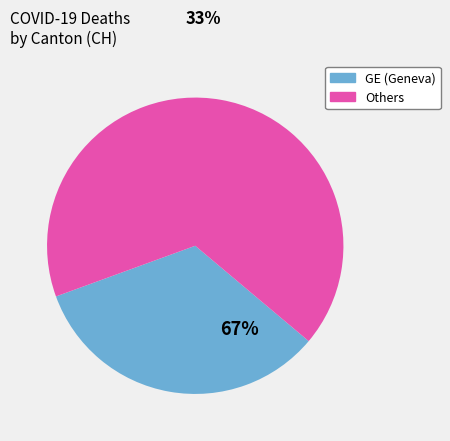

Is there a majority slice in this chart?

Yes